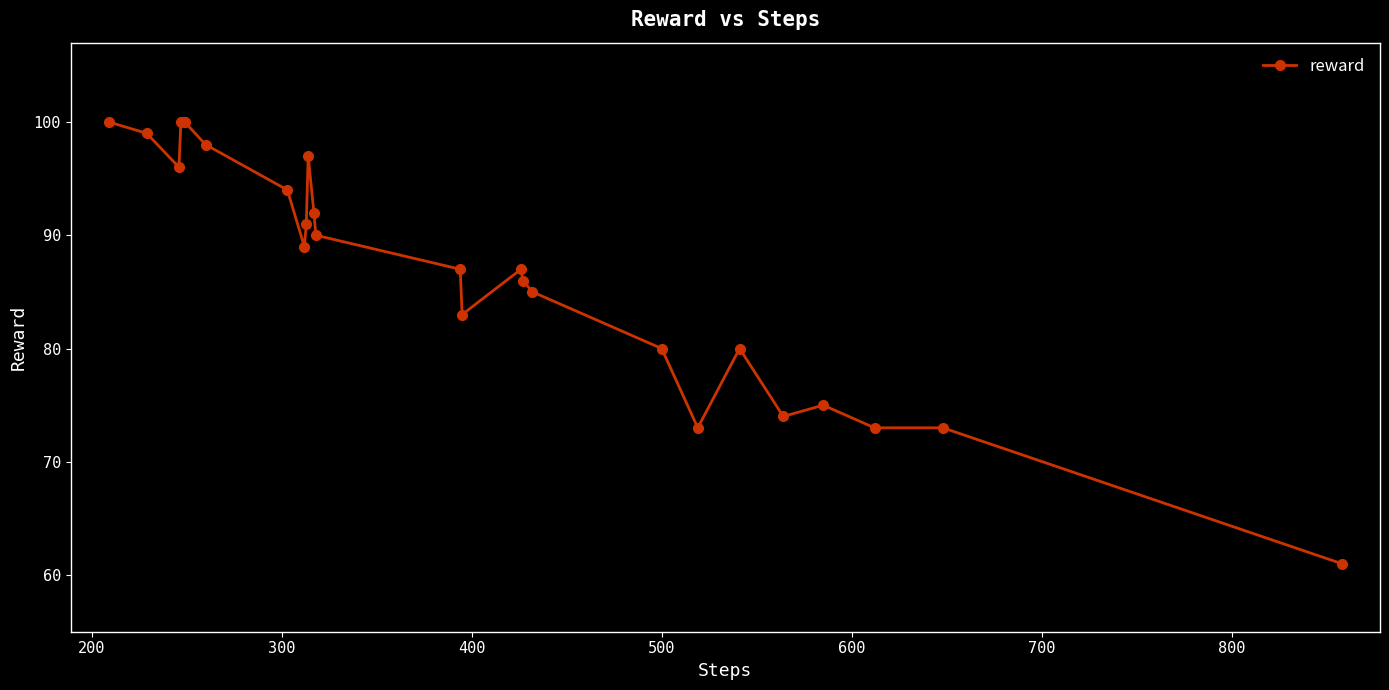

What is the value of the 19th point from the left?

73